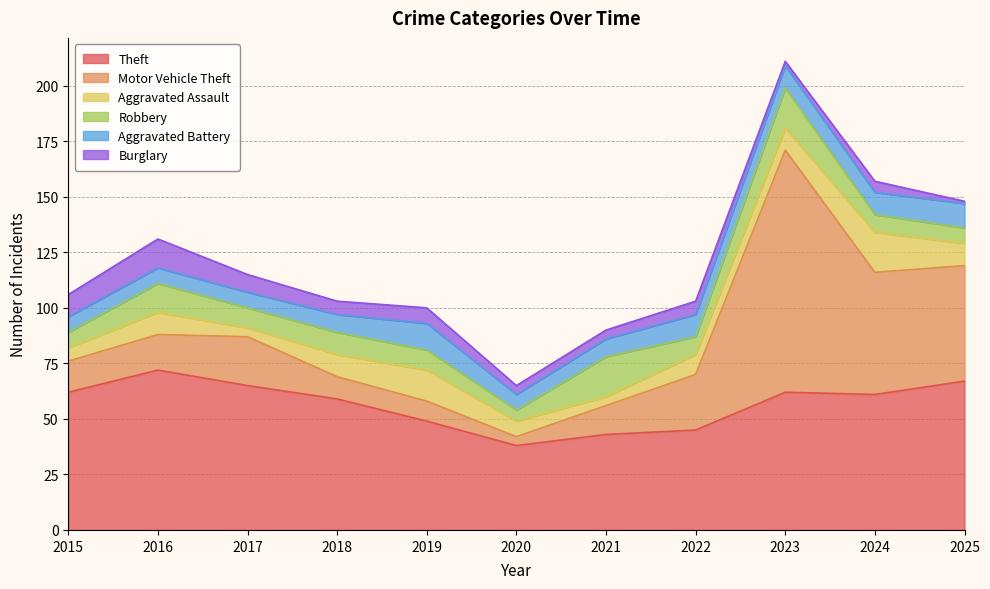

What is the difference between the Motor Vehicle Theft values at 2016 and 2018?

6